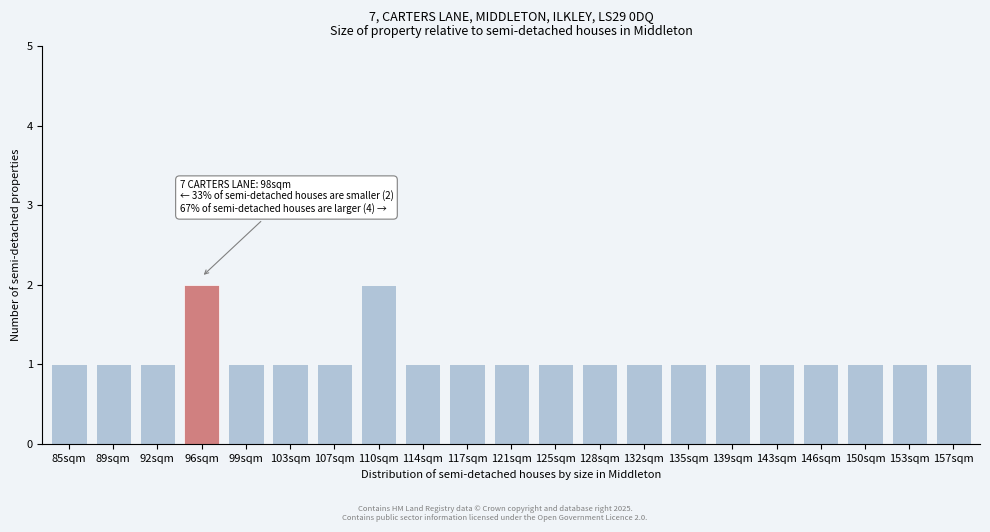

Reading right to left, extract all data points from this chart.

157sqm=1	153sqm=1	150sqm=1	146sqm=1	143sqm=1	139sqm=1	135sqm=1	132sqm=1	128sqm=1	125sqm=1	121sqm=1	117sqm=1	114sqm=1	110sqm=2	107sqm=1	103sqm=1	99sqm=1	96sqm=2	92sqm=1	89sqm=1	85sqm=1